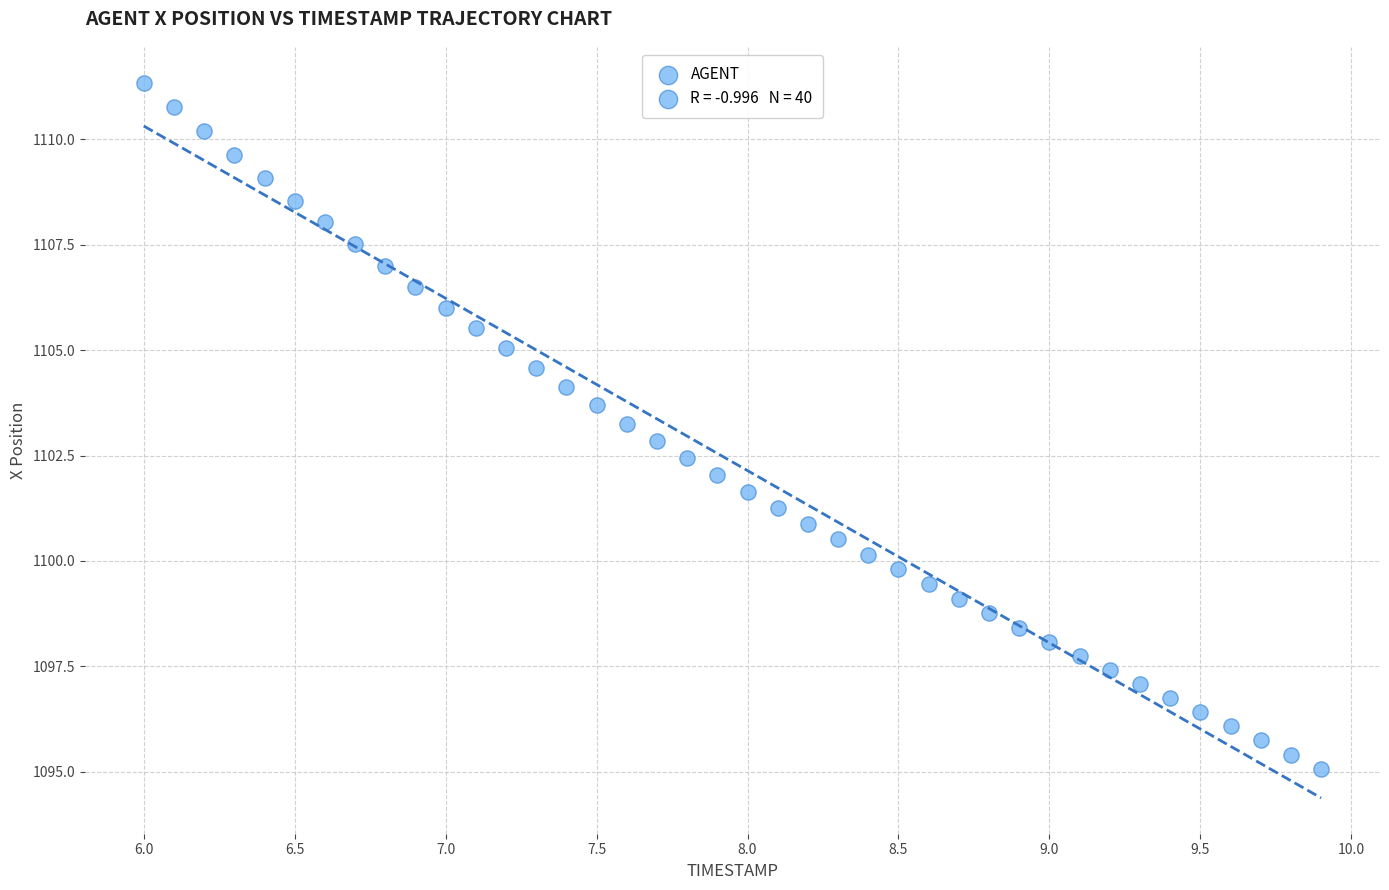

What is the range of X values (max minus min)?

3.9